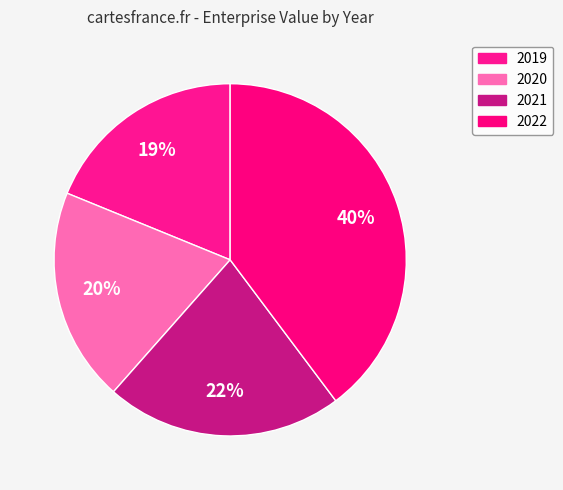

Rank the categories by value from lowest to highest.

2019, 2020, 2021, 2022